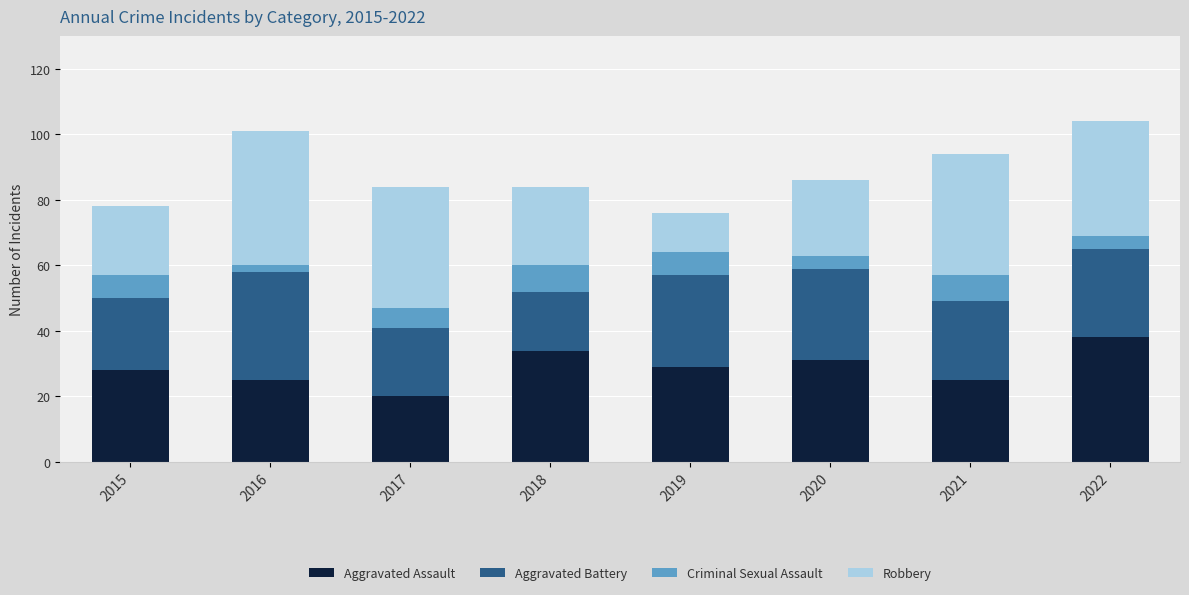

What is the highest value of the Aggravated Assault series?

38